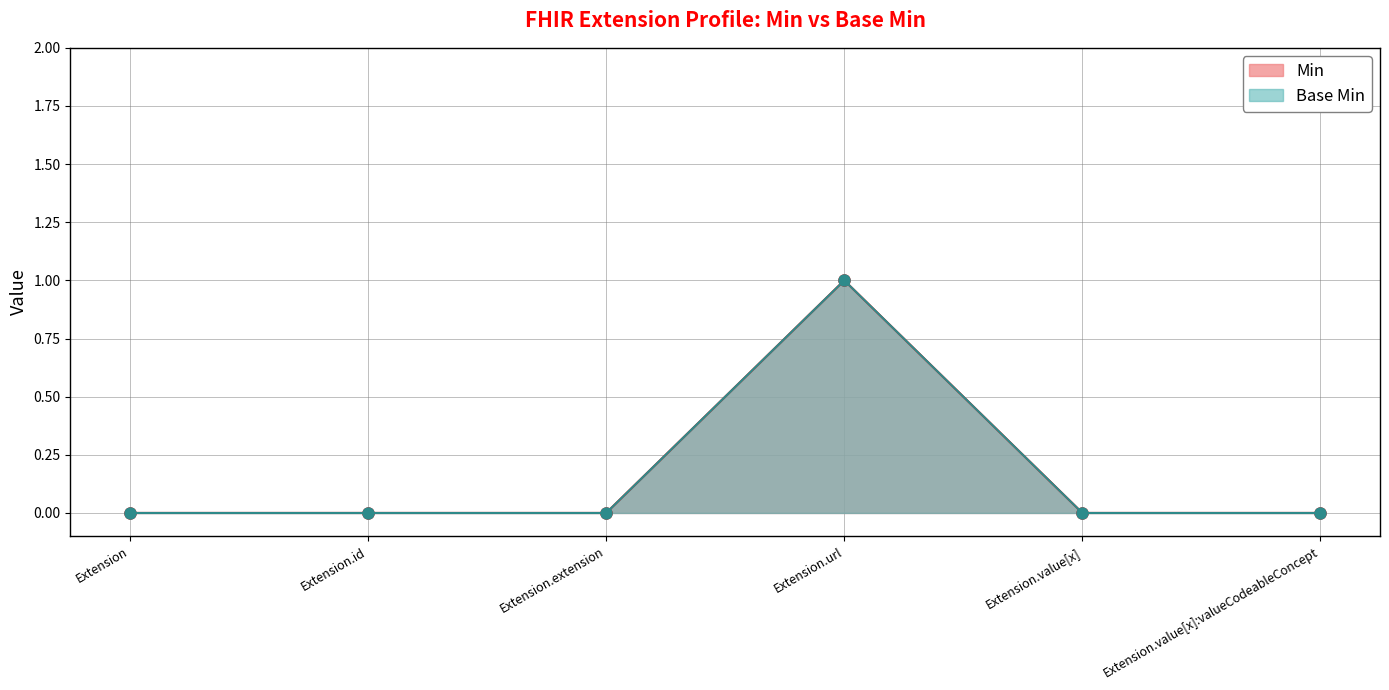

Which series has the largest total across all categories?

Min